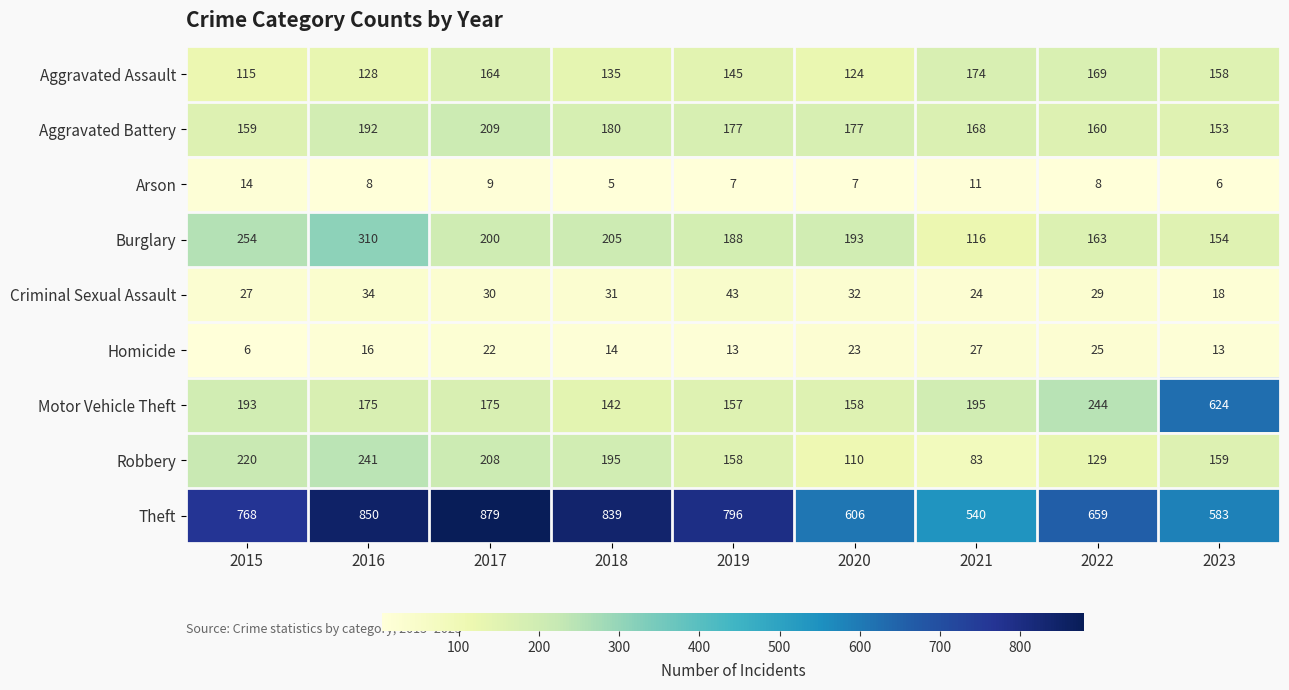

Where does the Aggravated Assault series first go above 145?

2017